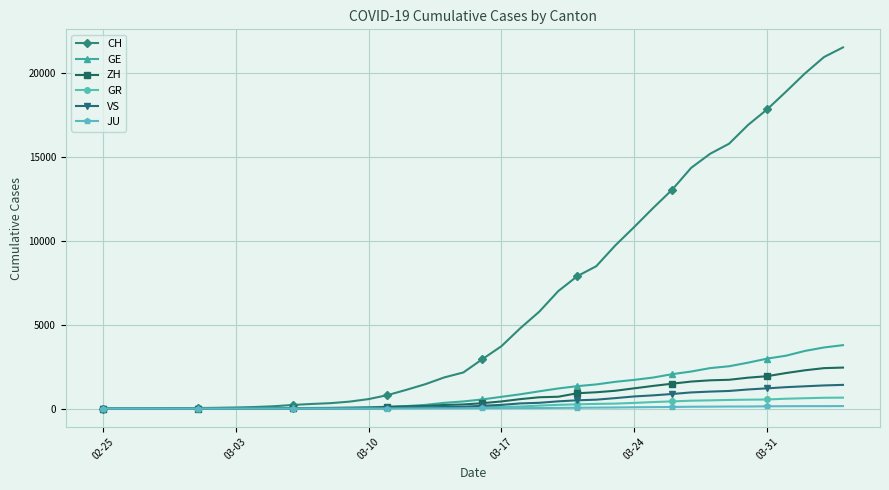

Which series has the largest total across all categories?

CH